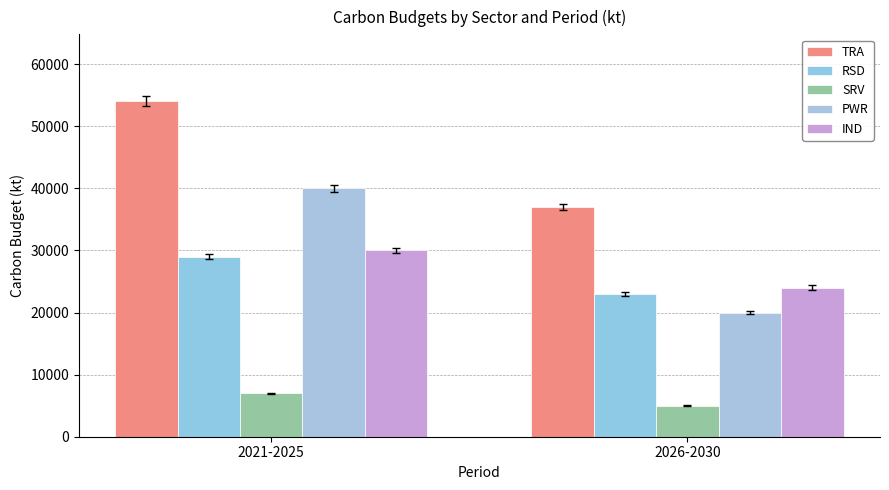

Reading right to left, what are all the values shown in this chart?

TRA: 37000	54000
RSD: 23000	29000
SRV: 5000	7000
PWR: 20000	40000
IND: 24000	30000